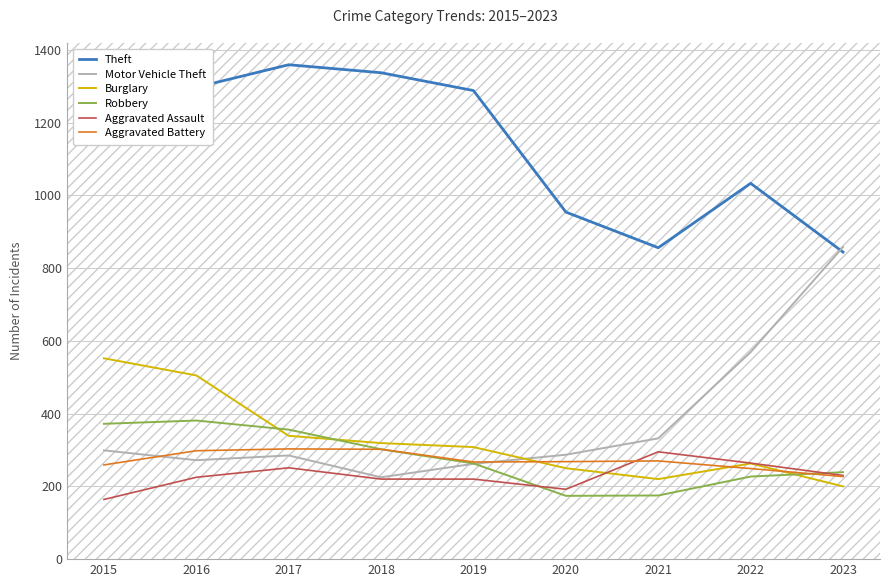

How many lines are shown in the chart?

6